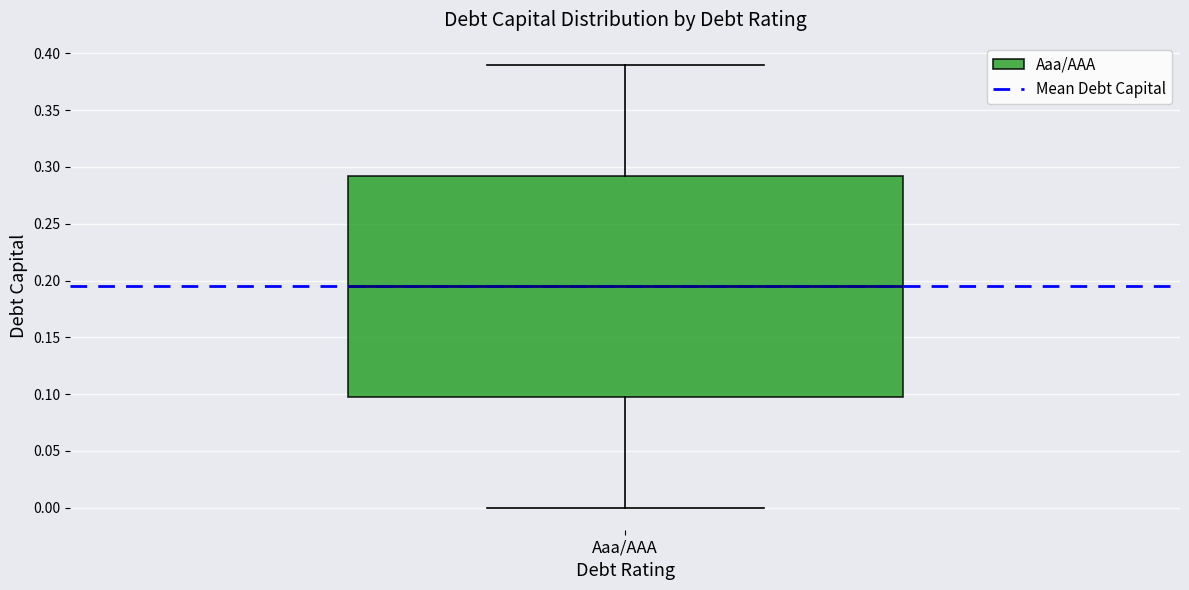

Read this box plot against the y-axis: the position of the median line, the range covered by the box, and the ends of both whiskers. The values are not printed on the chart, so give them approximately, as read against the axis.

median 0.195, box 0.100 to 0.295, whiskers 0.000 to 0.390